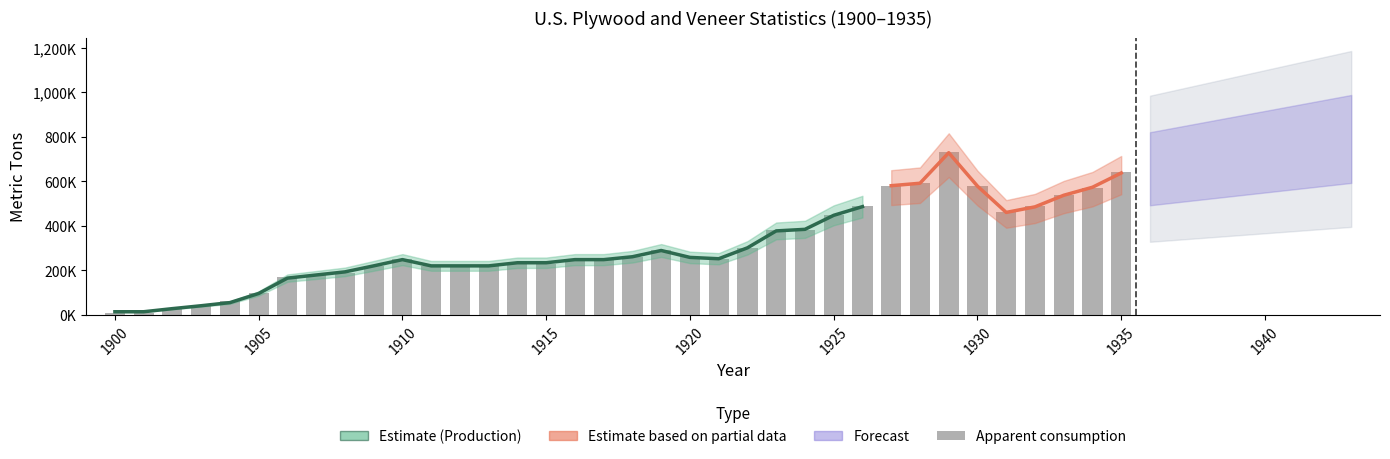

List the labels in order of value, largest first.

1929, 1935, 1928, 1927, 1930, 1934, 1933, 1926, 1932, 1931, 1925, 1923, 1924, 1922, 1919, 1918, 1920, 1910, 1916, 1917, 1921, 1914, 1915, 1909, 1911, 1912, 1913, 1908, 1907, 1906, 1905, 1904, 1903, 1902, 1900, 1901